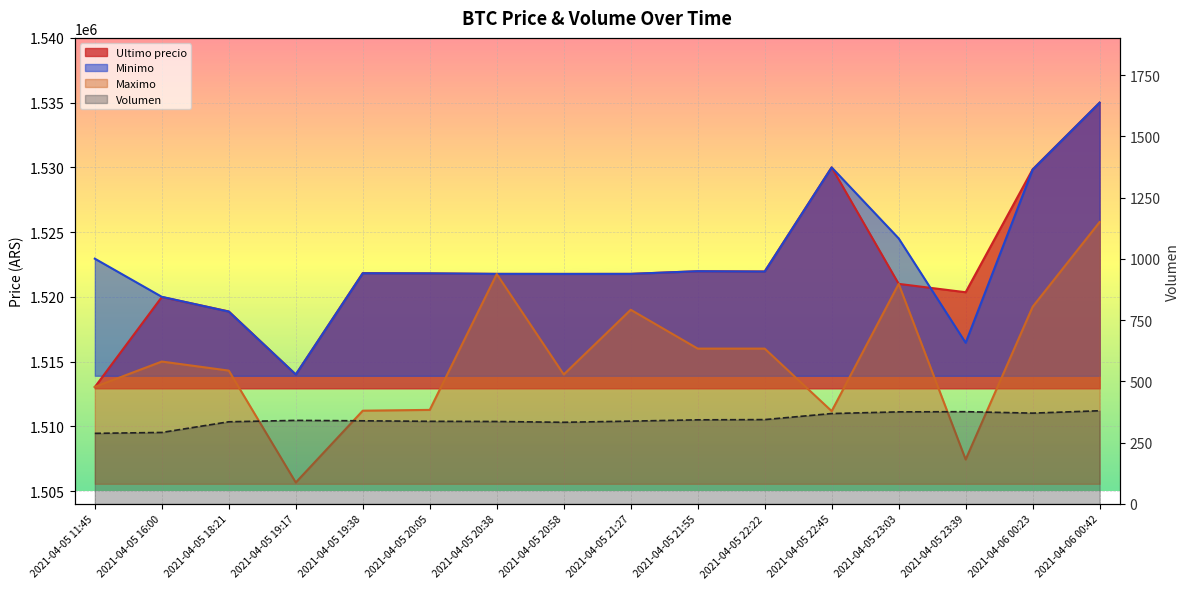

What is the sum of all values?

5499.7